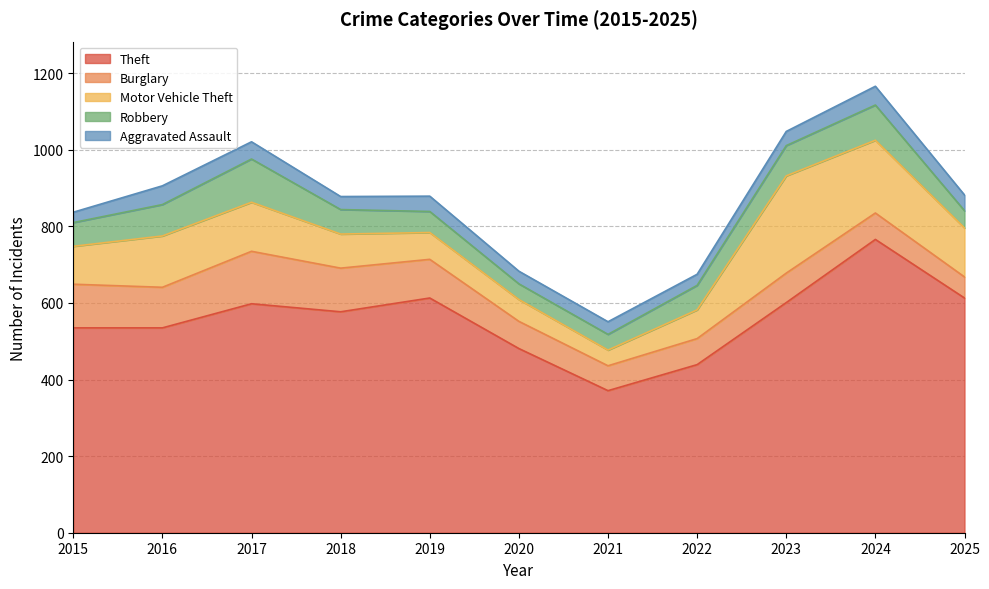

What is the difference between the second highest and second lowest values in the Robbery series?

51